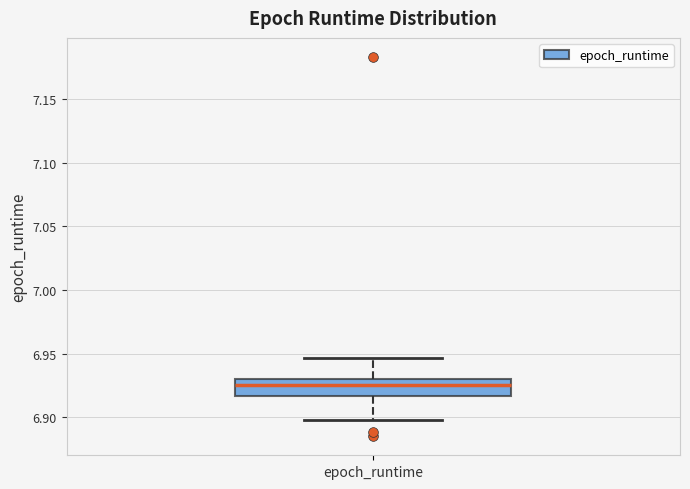

Transcribe this box plot: give where the median line is, the range the box spans, and where the two whiskers end, as read against the y-axis. The values are not printed on the chart, so give them approximately, as read against the axis.

median 6.925, box 6.915 to 6.930, whiskers 6.900 to 6.945